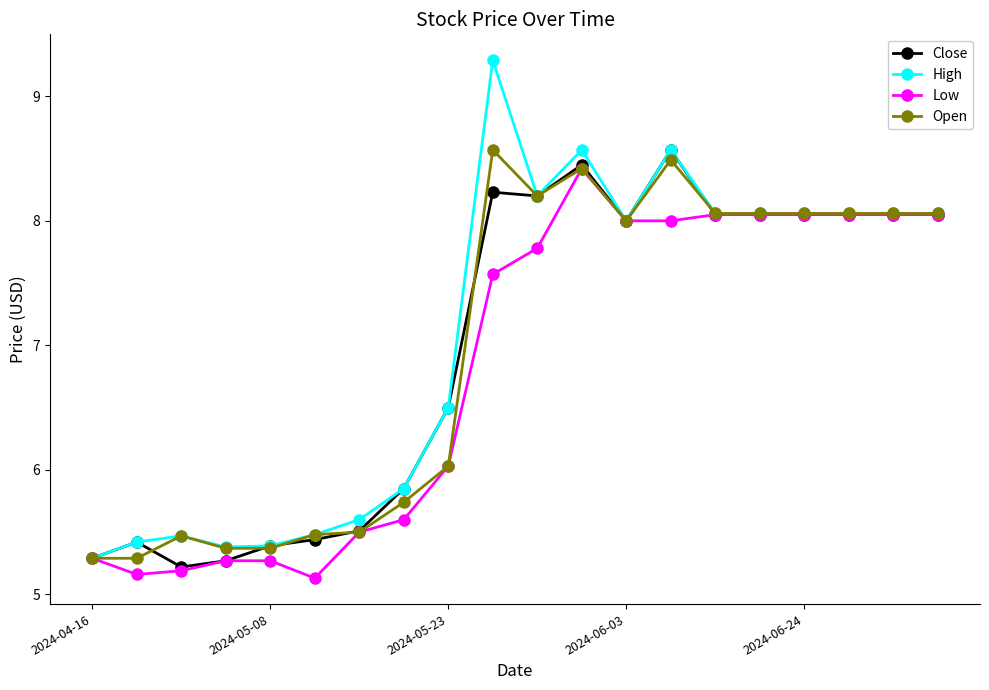

True or false: High has more than 0 interior local peaks.

True